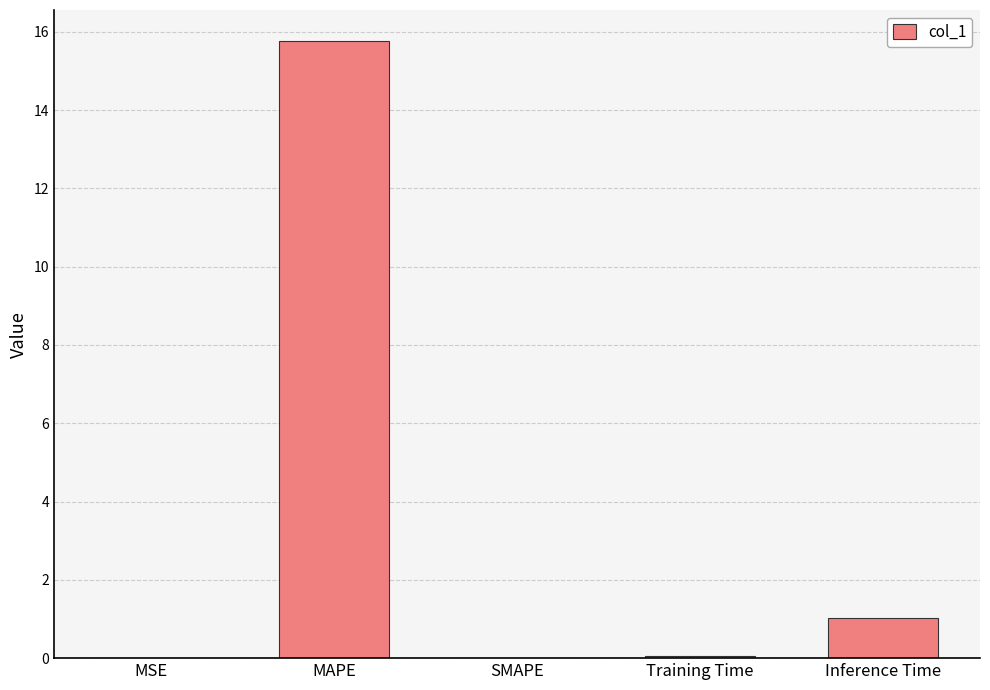

The chart shows a value of 0.0 at MSE. True or false?

True